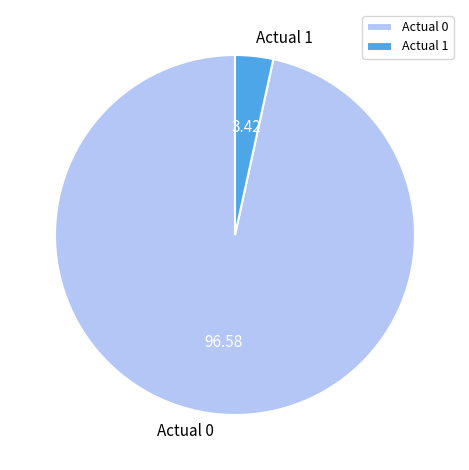

Between Actual 0 and Actual 1, which is larger?

Actual 0